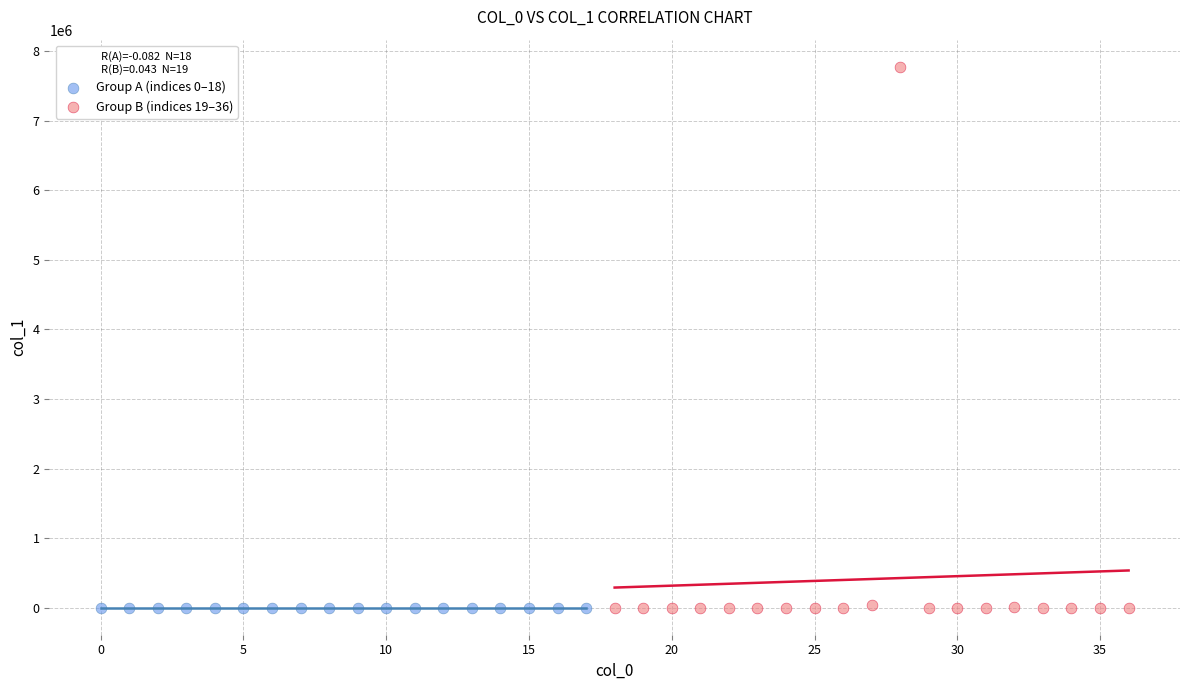

Which series has the largest Y range (max minus min)?

Group B (indices 19–36)